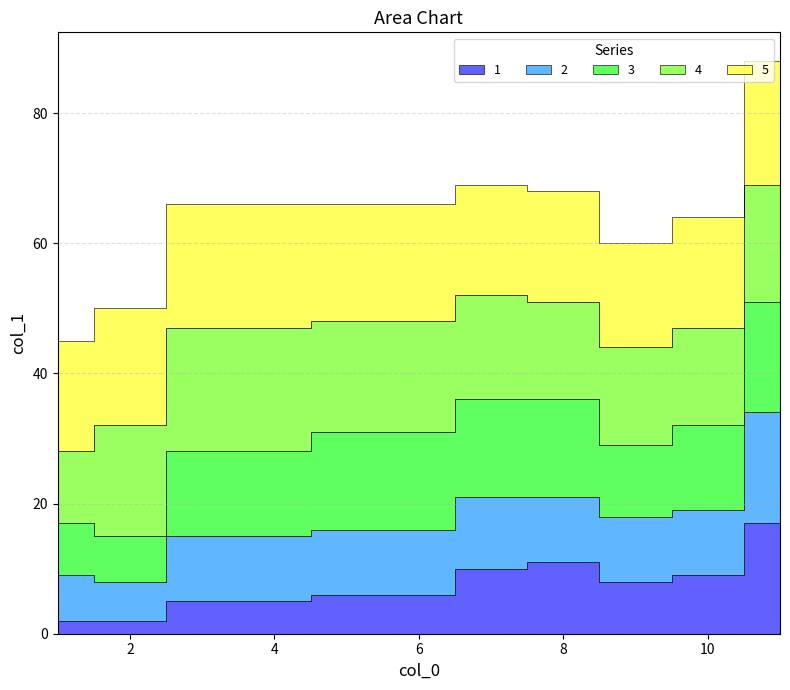

Which series has the largest total across all categories?

5